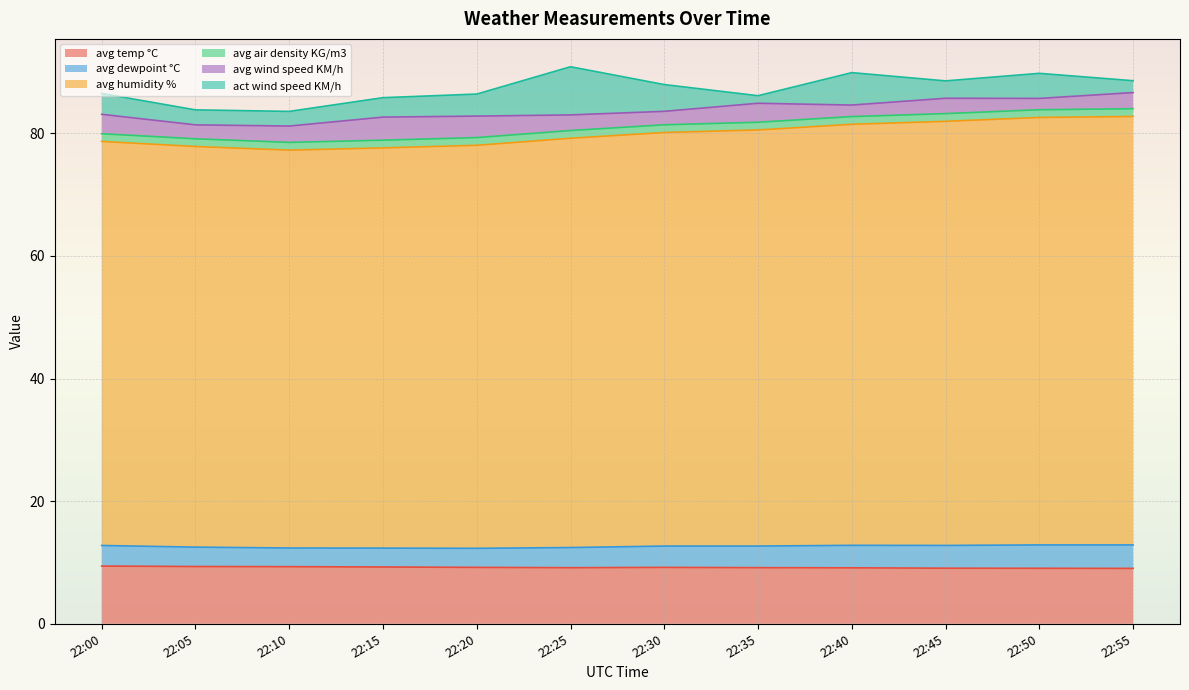

The value of avg temp °C at 22:15 is 9.3. True or false?

True